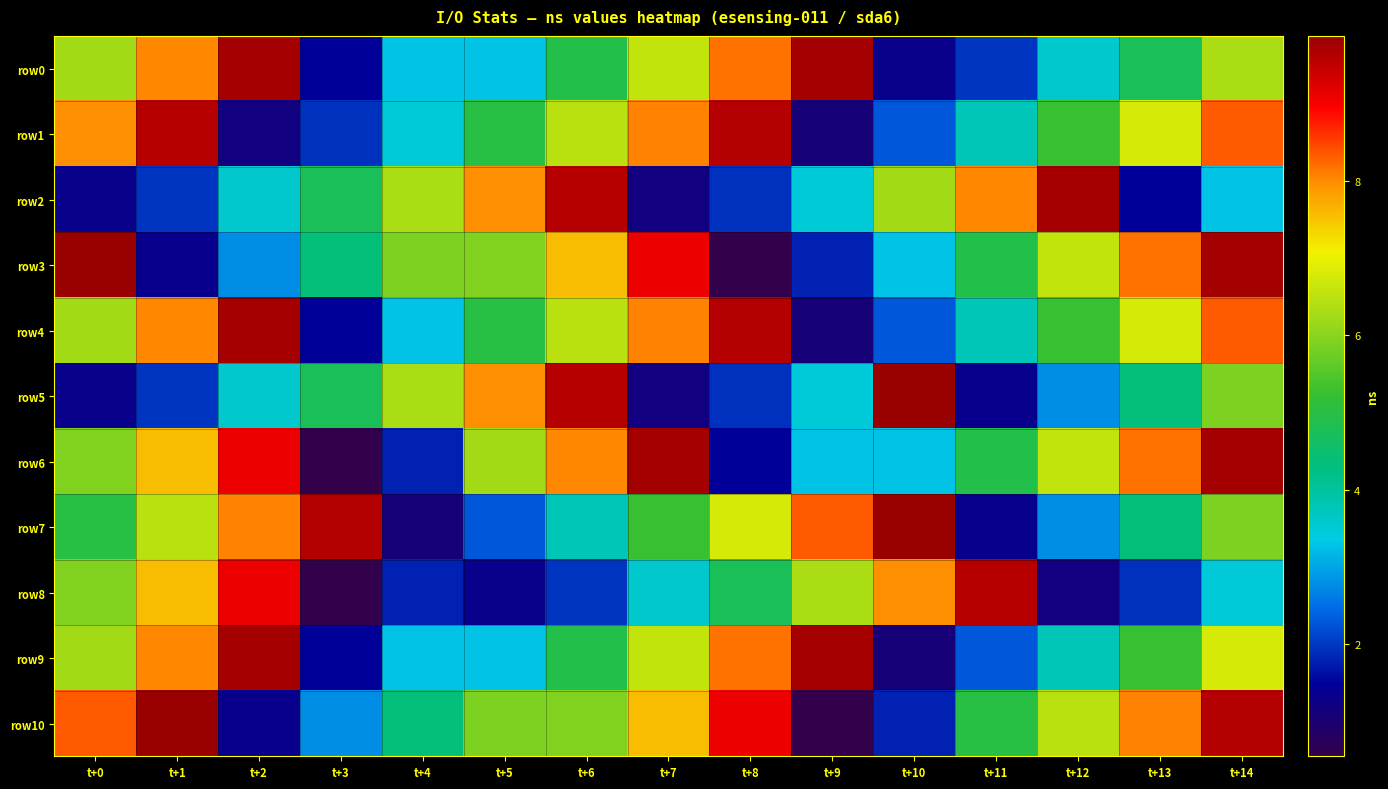

What is the total value across all series at t+14?

7750117506